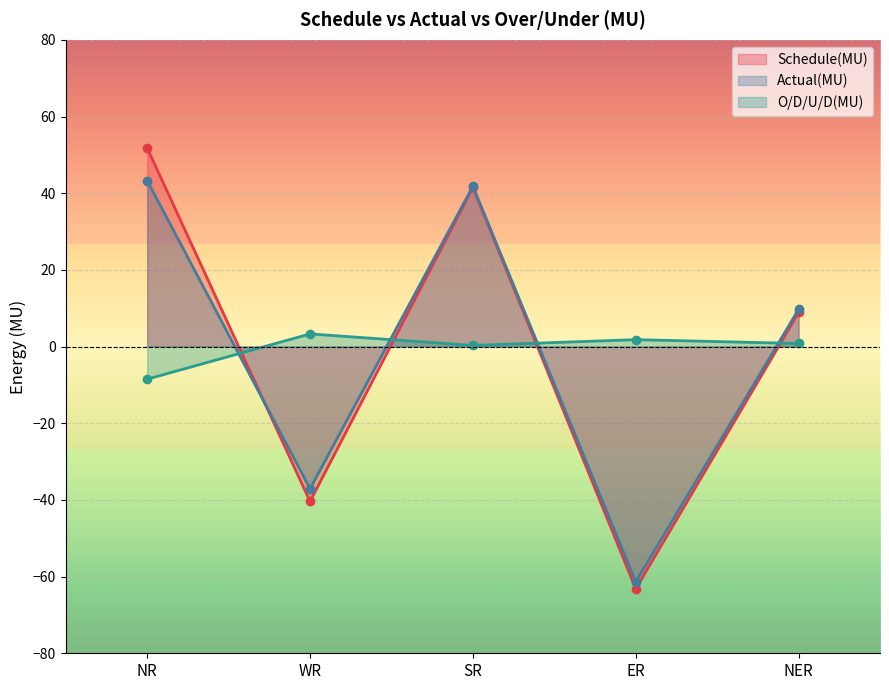

How many interior local valleys does the O/D/U/D(MU) series have?

1